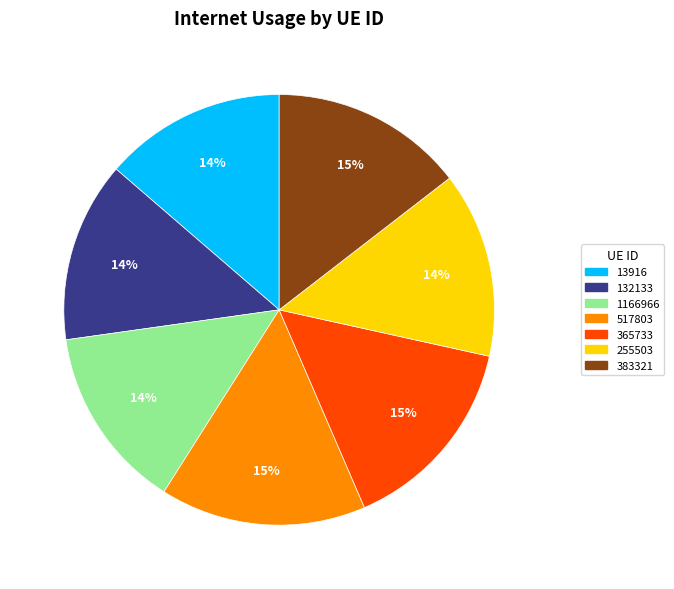

How many segments does this pie chart have?

7